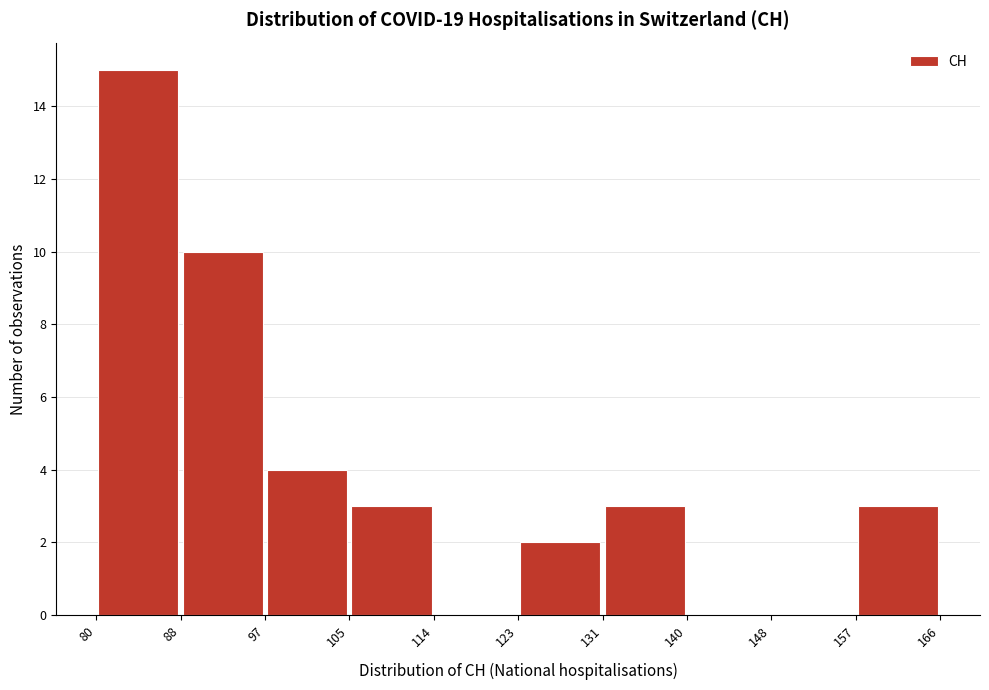

Which range on the x-axis has the tallest bar?

80 to 88